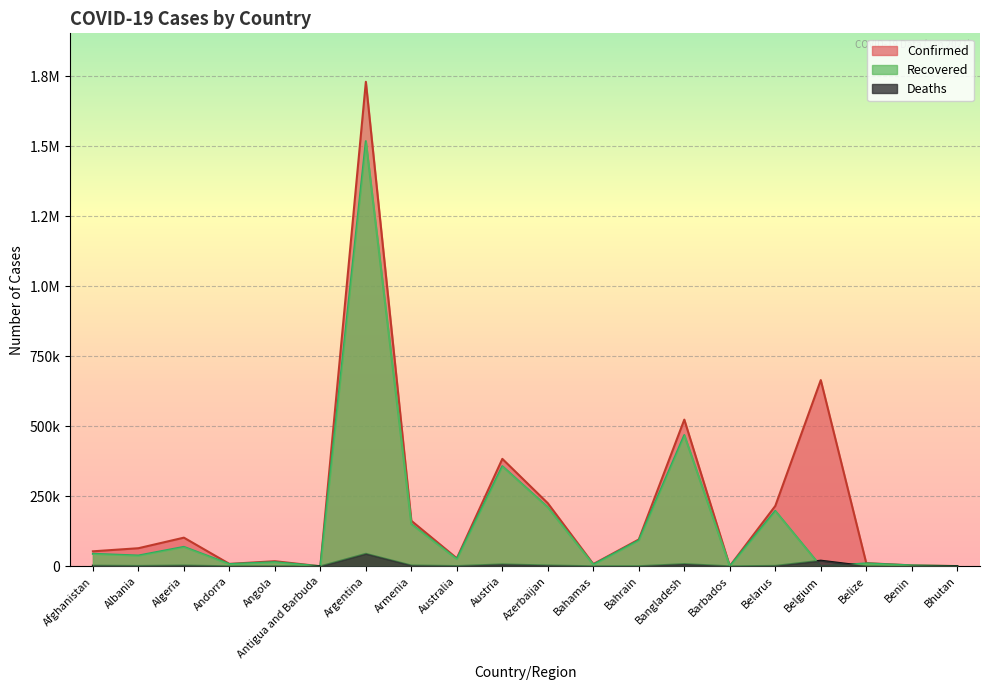

How many times do Deaths and Recovered cross each other?

2